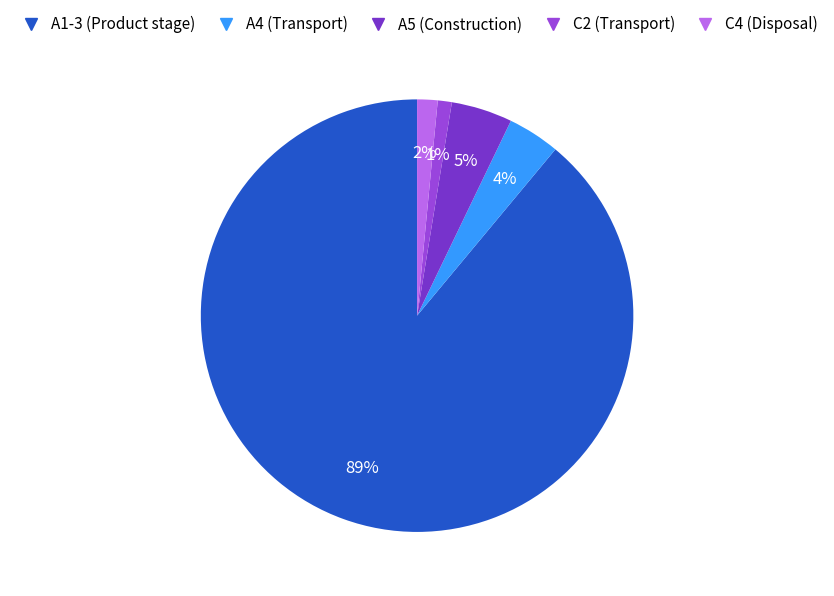

To the nearest percent, what percentage of the pie is C2 (Transport)?

1%